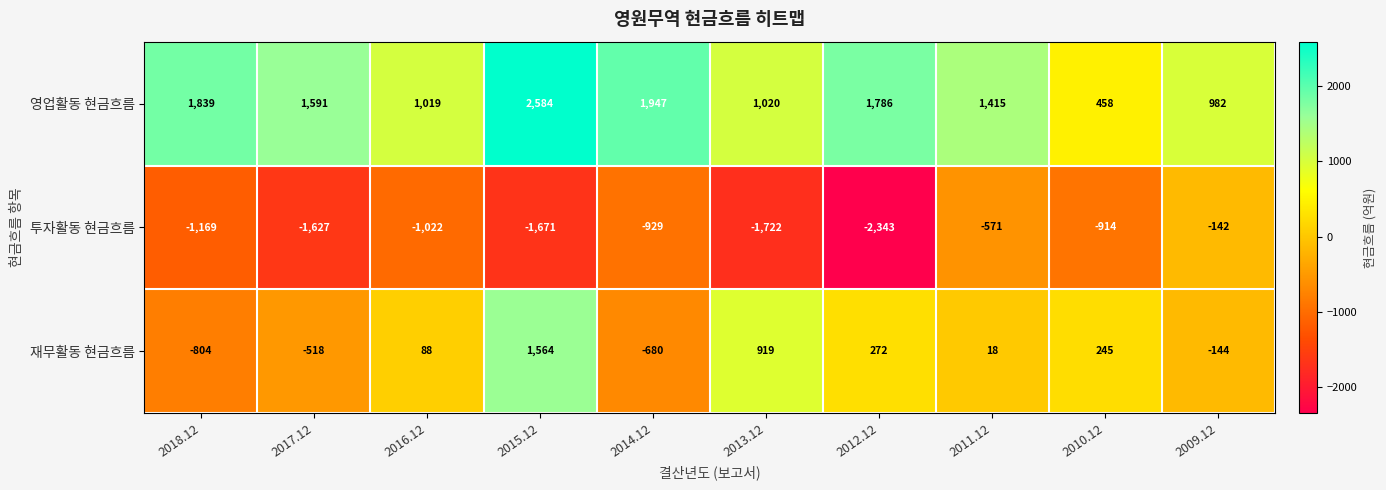

Is it true that 영업활동 현금흐름 equals 1591 at 2017.12?

True